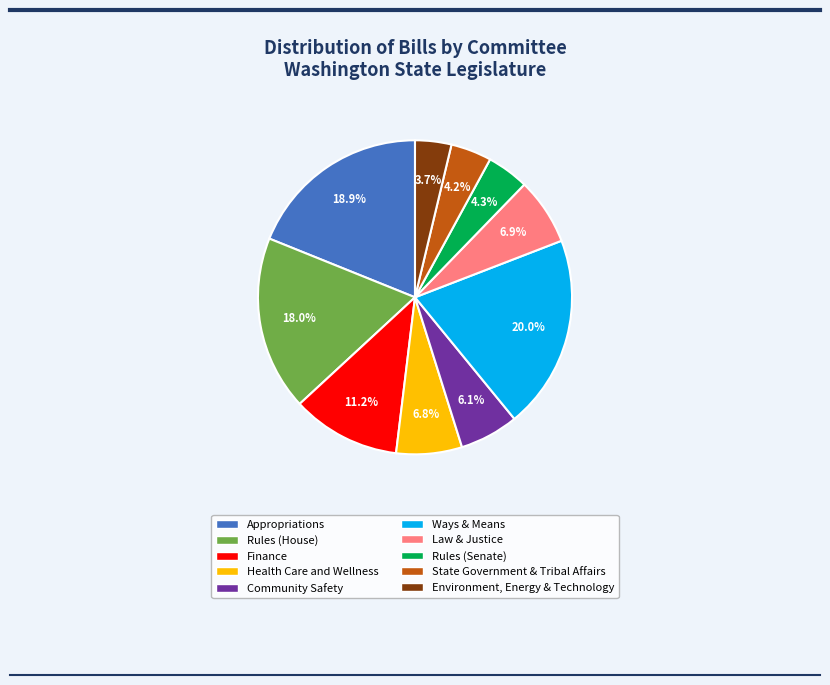

How many slices are in this pie chart?

10